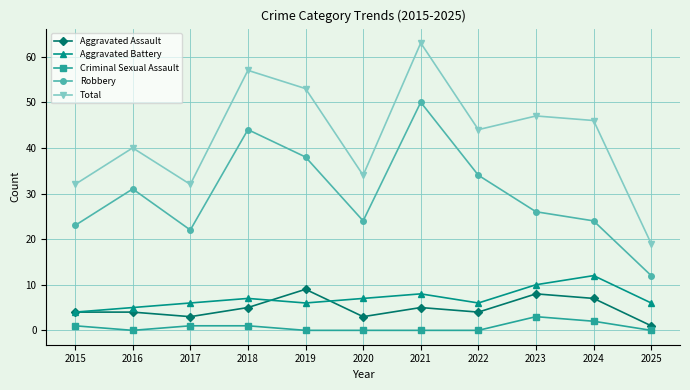

How many lines are shown in the chart?

5